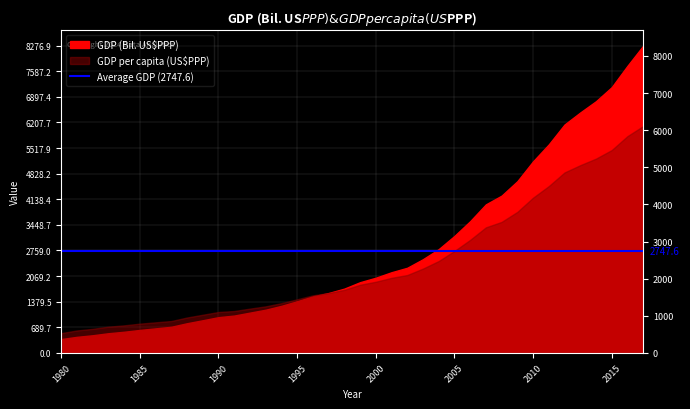

At which category does the chart reach its minimum across all series?

1980